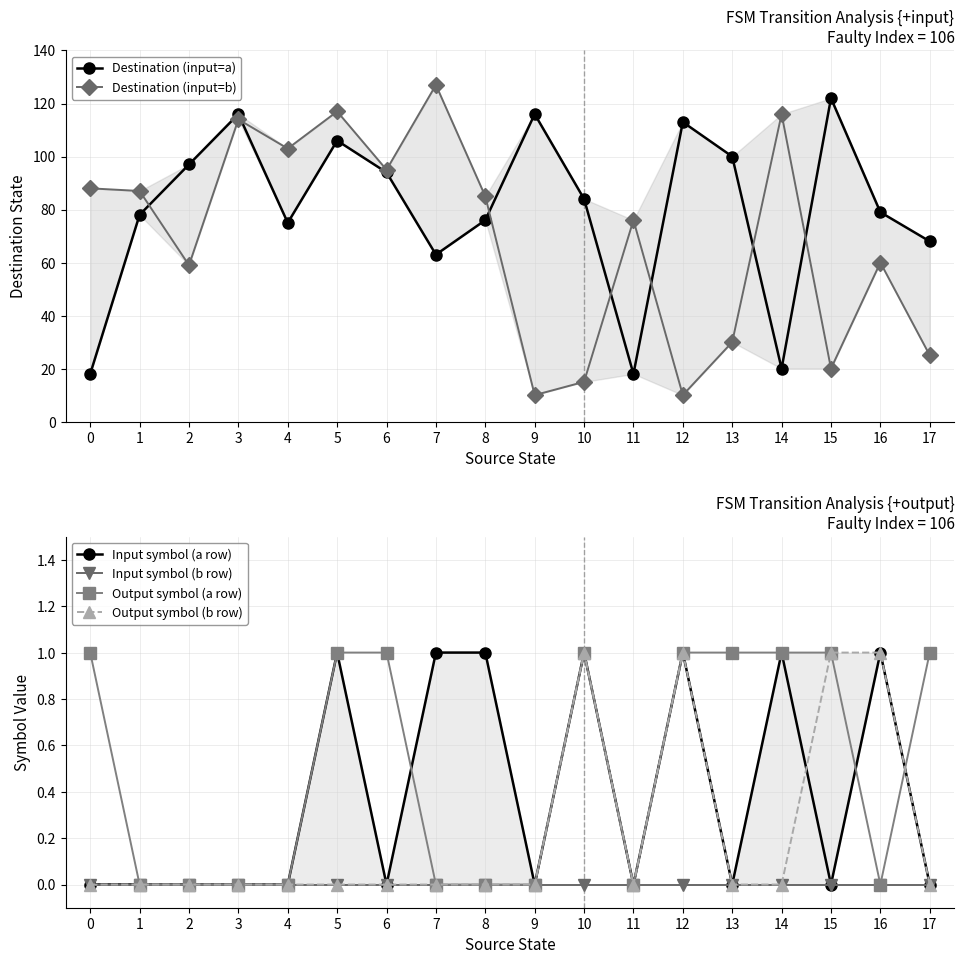

The Input symbol (b row) series shows 0 at 10. True or false?

True